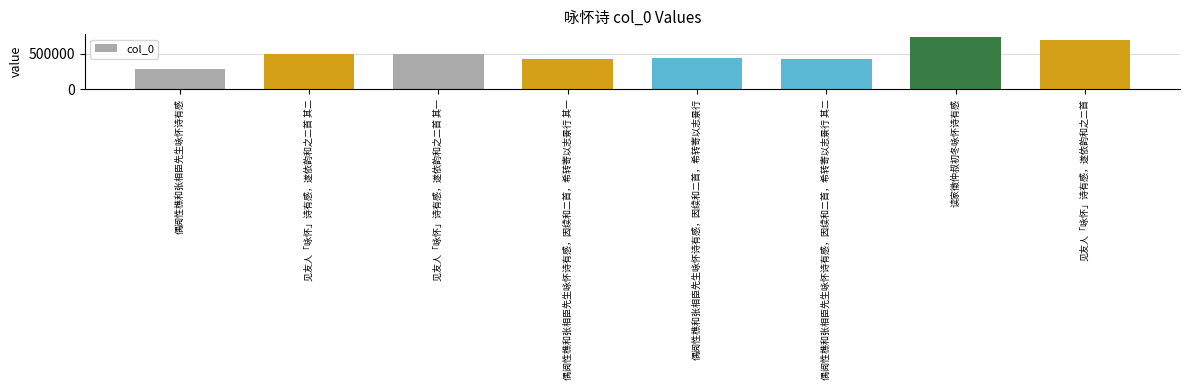

What is the average value?

500156